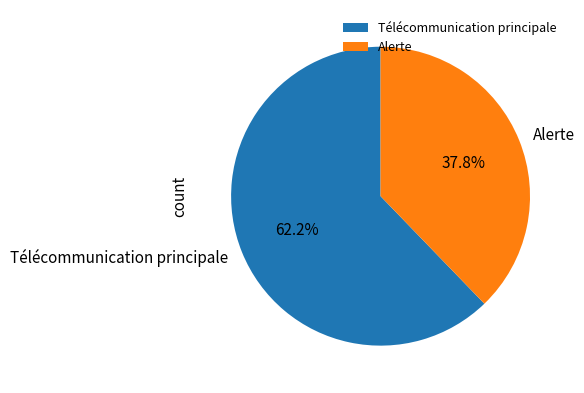

What is the smallest slice in the pie chart?

Alerte